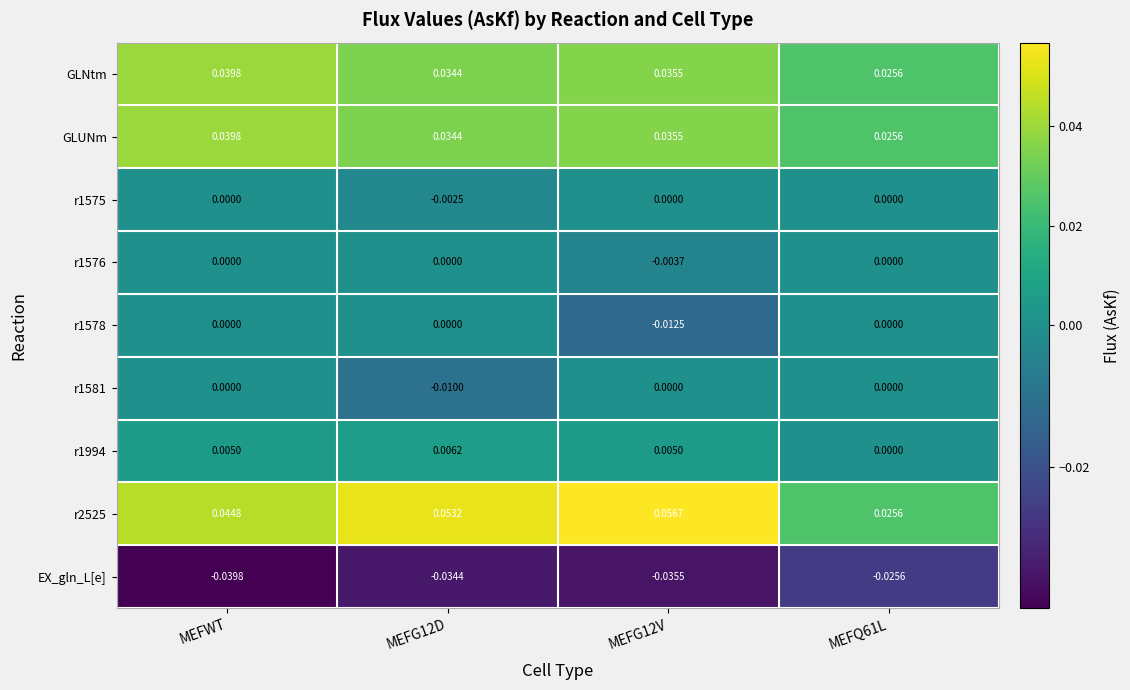

Between MEFWT and MEFG12V, which series saw the biggest shift?

r1578